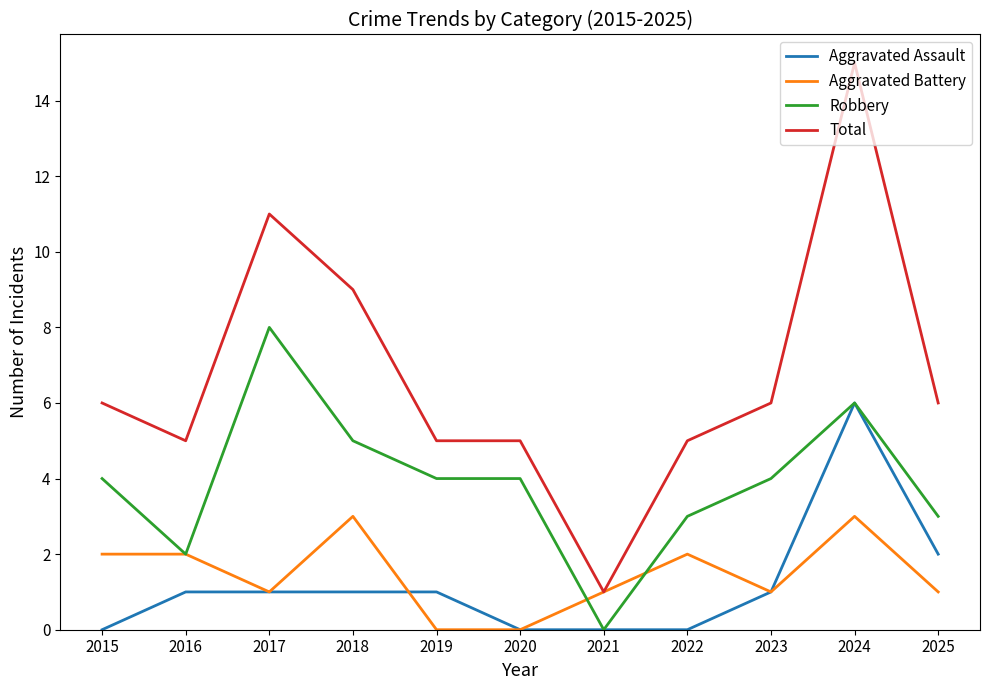

At which category is the sum across all series the highest?

2024